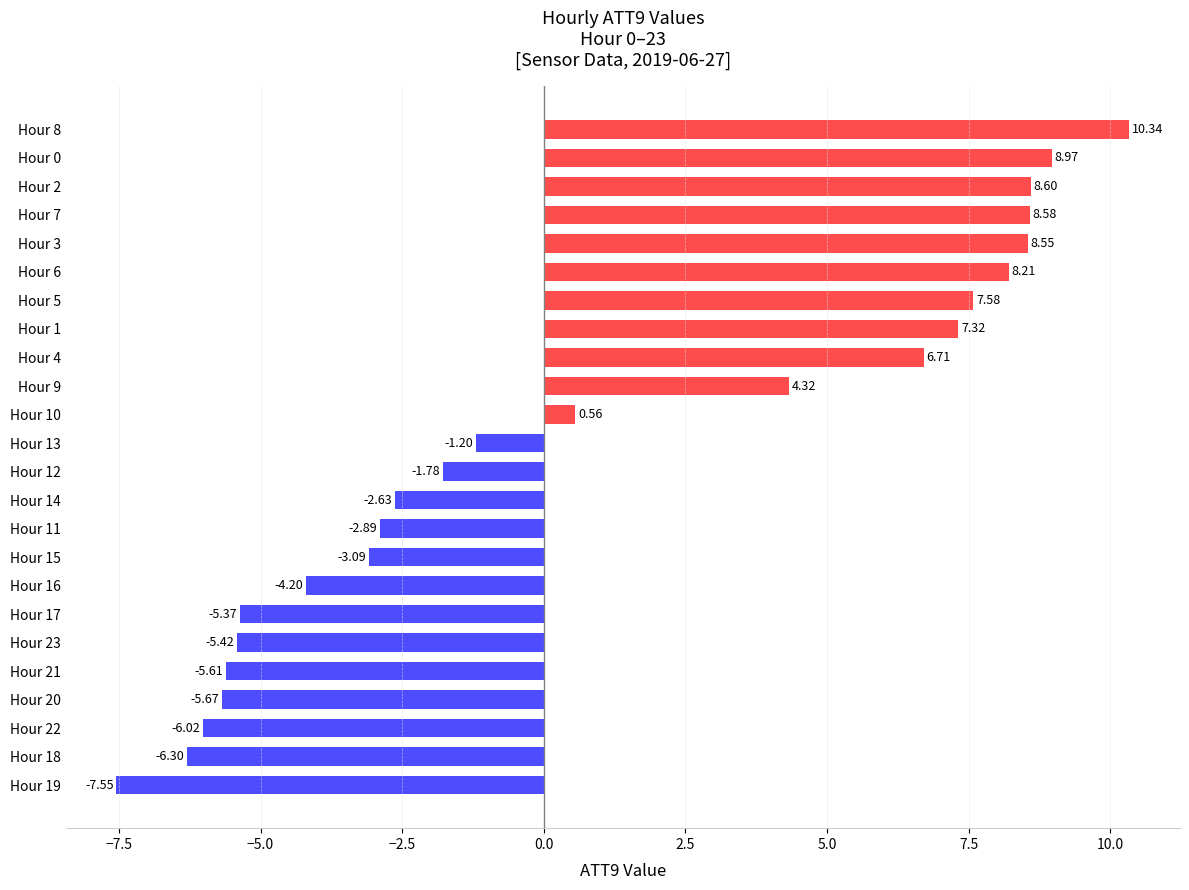

Rank the categories by value from lowest to highest.

Hour 19, Hour 18, Hour 22, Hour 20, Hour 21, Hour 23, Hour 17, Hour 16, Hour 15, Hour 11, Hour 14, Hour 12, Hour 13, Hour 10, Hour 9, Hour 4, Hour 1, Hour 5, Hour 6, Hour 3, Hour 7, Hour 2, Hour 0, Hour 8